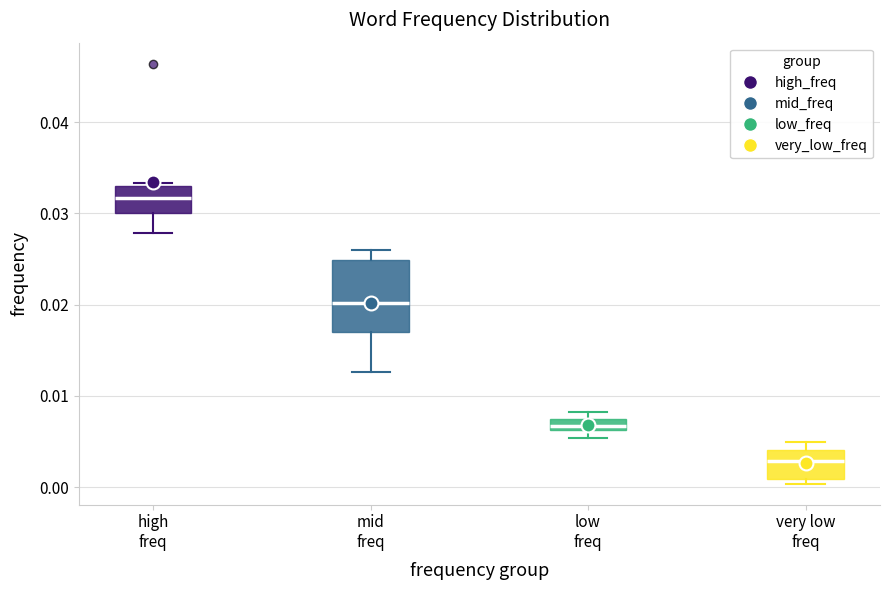

Which box's median line is the highest?

high freq